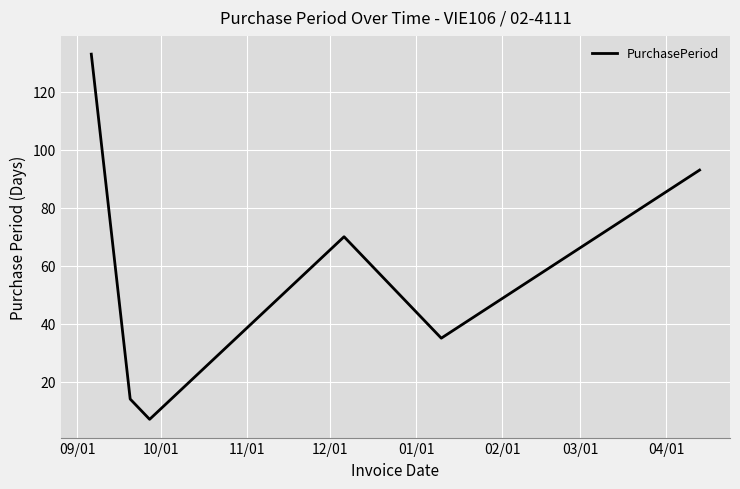

True or false: there are more than 1 points higher than both neighbors.

False